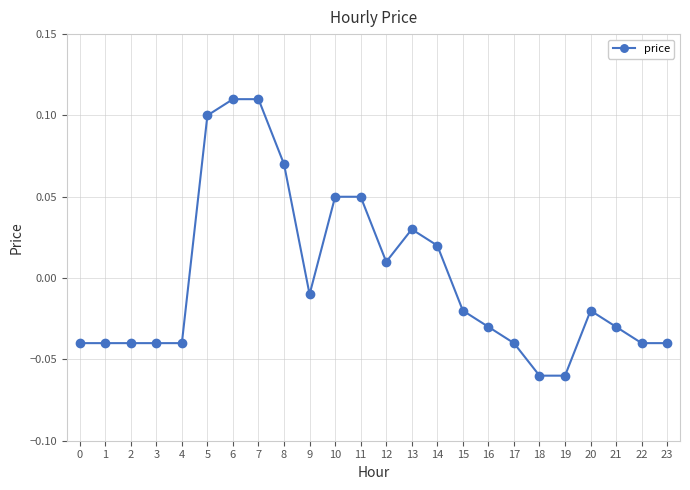

At which label does the data first exceed 0?

5